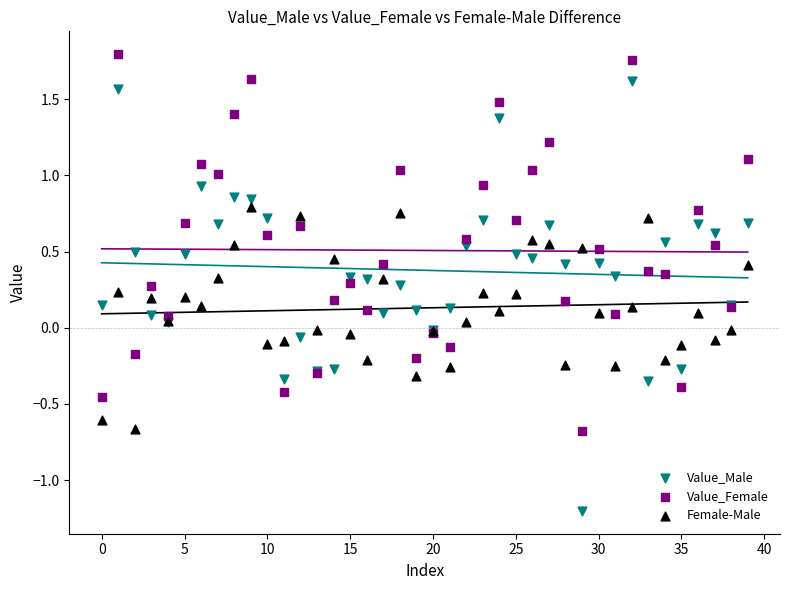

Which series reaches the maximum Y coordinate?

Value_Female